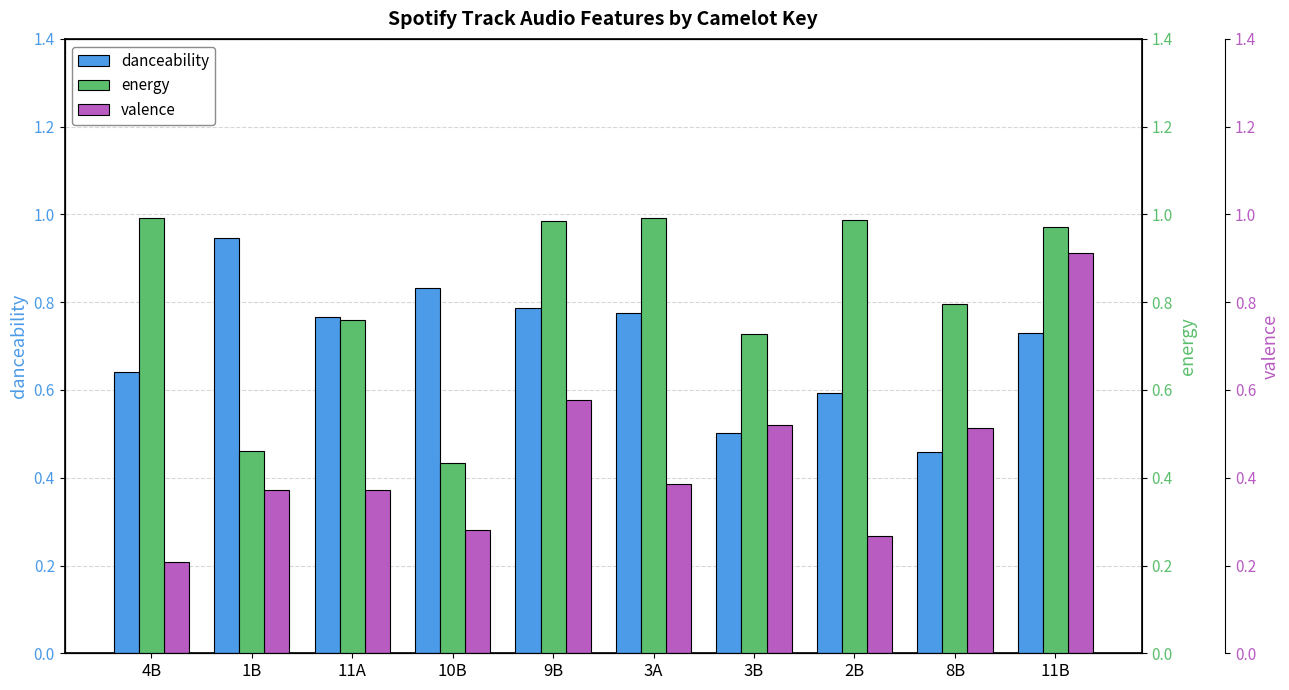

What is the label of the 9th bar from the right?

1B